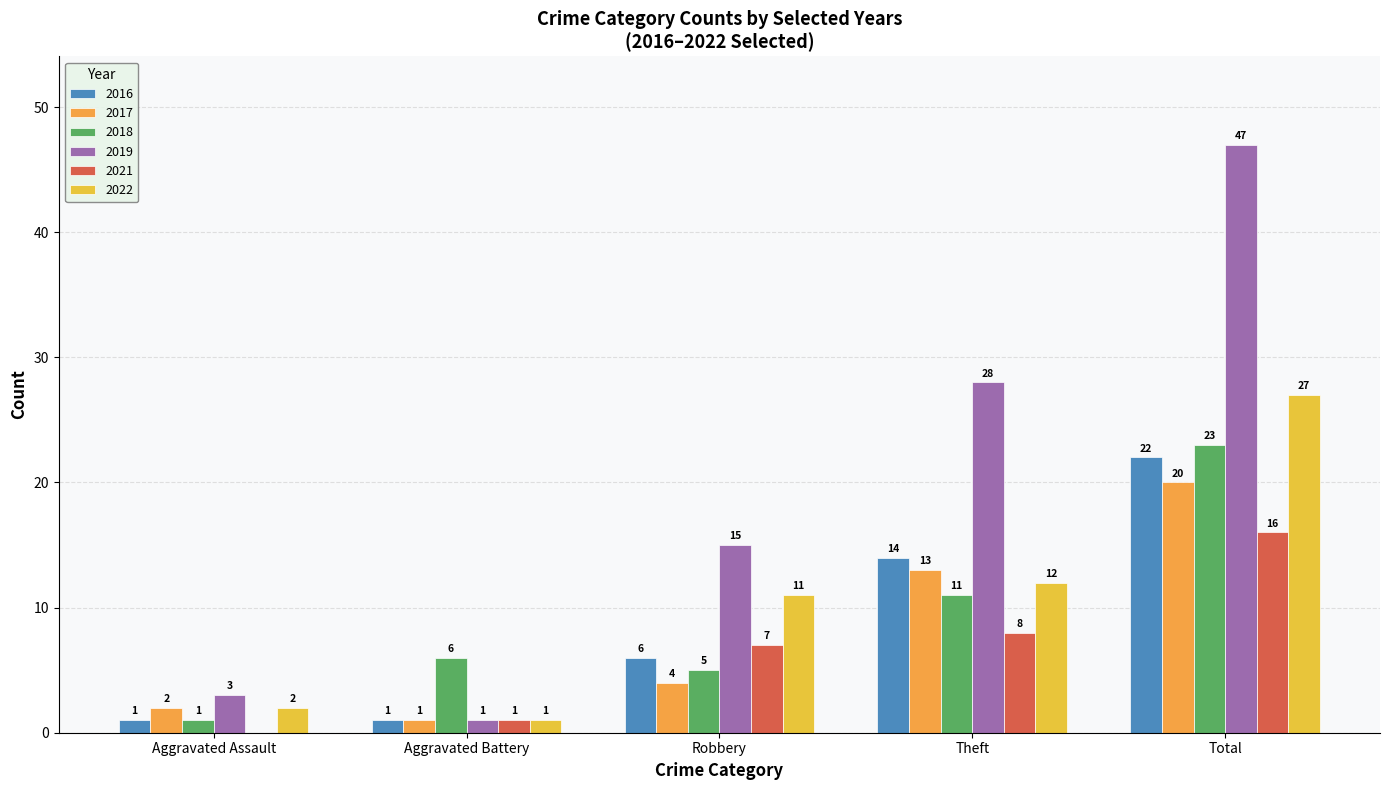

How many groups of bars are there?

5